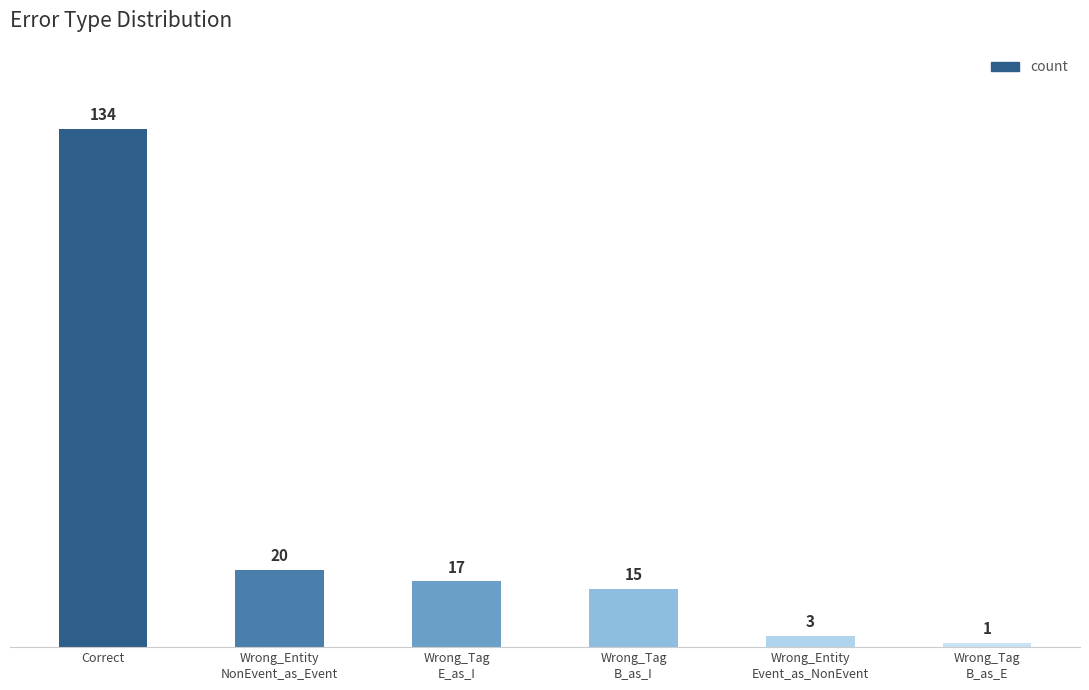

List the labels in order of value, largest first.

Correct, Wrong_Entity
NonEvent_as_Event, Wrong_Tag
E_as_I, Wrong_Tag
B_as_I, Wrong_Entity
Event_as_NonEvent, Wrong_Tag
B_as_E